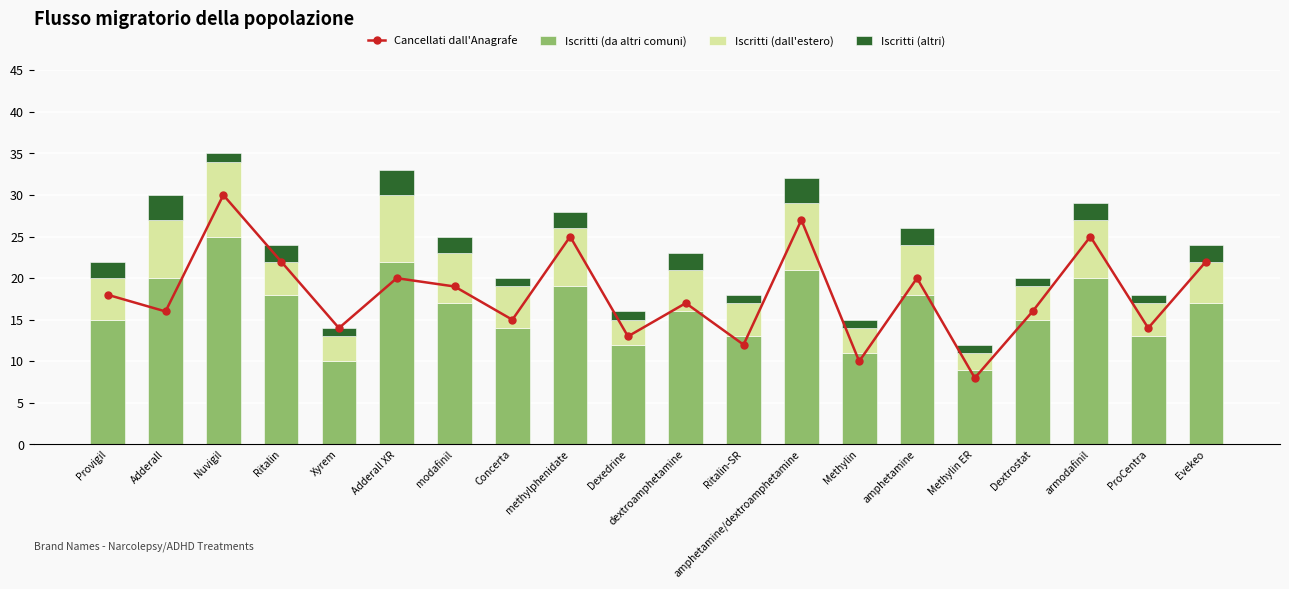

Reading left to right, transcribe all the data shown in this chart.

Cancellati dall'Anagrafe: Provigil=18	Adderall=16	Nuvigil=30	Ritalin=22	Xyrem=14	Adderall XR=20	modafinil=19	Concerta=15	methylphenidate=25	Dexedrine=13	dextroamphetamine=17	Ritalin-SR=12	amphetamine/dextroamphetamine=27	Methylin=10	amphetamine=20	Methylin ER=8	Dextrostat=16	armodafinil=25	ProCentra=14	Evekeo=22
Iscritti (da altri comuni): Provigil=15	Adderall=20	Nuvigil=25	Ritalin=18	Xyrem=10	Adderall XR=22	modafinil=17	Concerta=14	methylphenidate=19	Dexedrine=12	dextroamphetamine=16	Ritalin-SR=13	amphetamine/dextroamphetamine=21	Methylin=11	amphetamine=18	Methylin ER=9	Dextrostat=15	armodafinil=20	ProCentra=13	Evekeo=17
Iscritti (dall'estero): Provigil=5	Adderall=7	Nuvigil=9	Ritalin=4	Xyrem=3	Adderall XR=8	modafinil=6	Concerta=5	methylphenidate=7	Dexedrine=3	dextroamphetamine=5	Ritalin-SR=4	amphetamine/dextroamphetamine=8	Methylin=3	amphetamine=6	Methylin ER=2	Dextrostat=4	armodafinil=7	ProCentra=4	Evekeo=5
Iscritti (altri): Provigil=2	Adderall=3	Nuvigil=1	Ritalin=2	Xyrem=1	Adderall XR=3	modafinil=2	Concerta=1	methylphenidate=2	Dexedrine=1	dextroamphetamine=2	Ritalin-SR=1	amphetamine/dextroamphetamine=3	Methylin=1	amphetamine=2	Methylin ER=1	Dextrostat=1	armodafinil=2	ProCentra=1	Evekeo=2